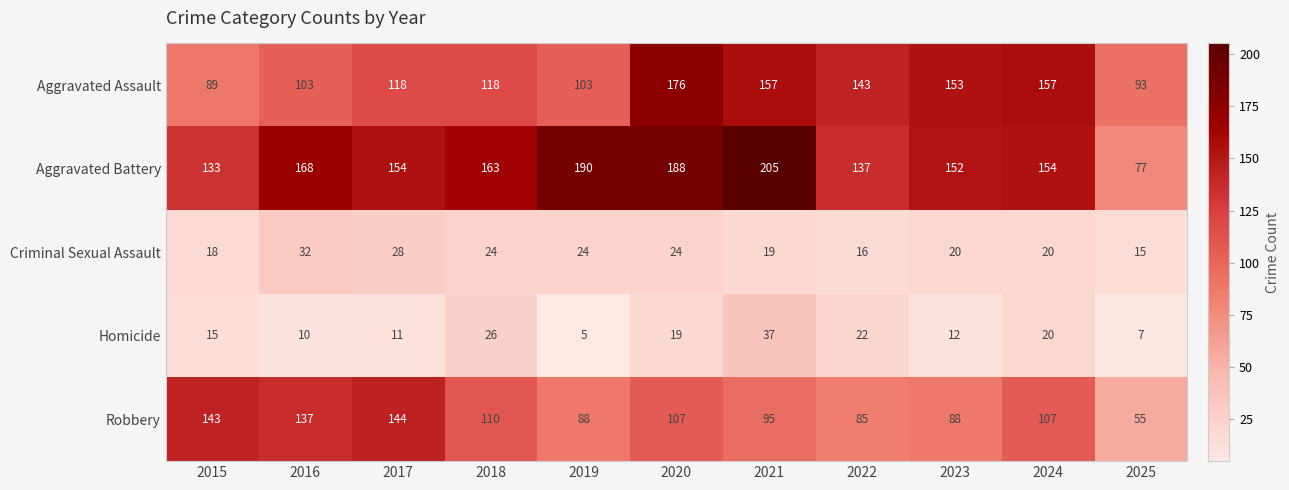

What is the greatest value displayed?

205